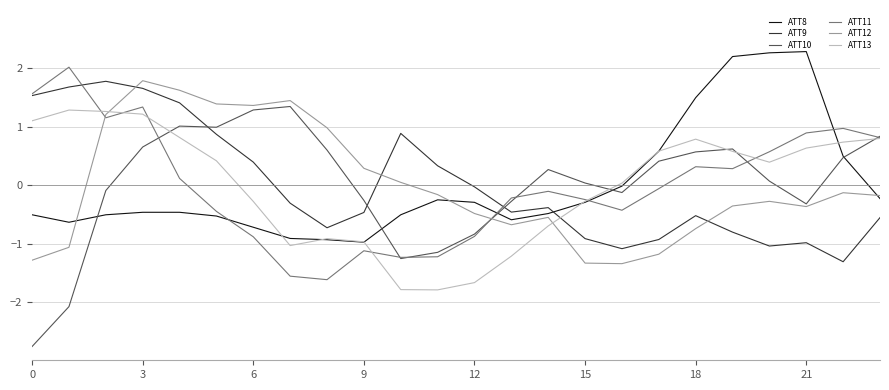

True or false: ATT12 and ATT8 cross at least once.

True